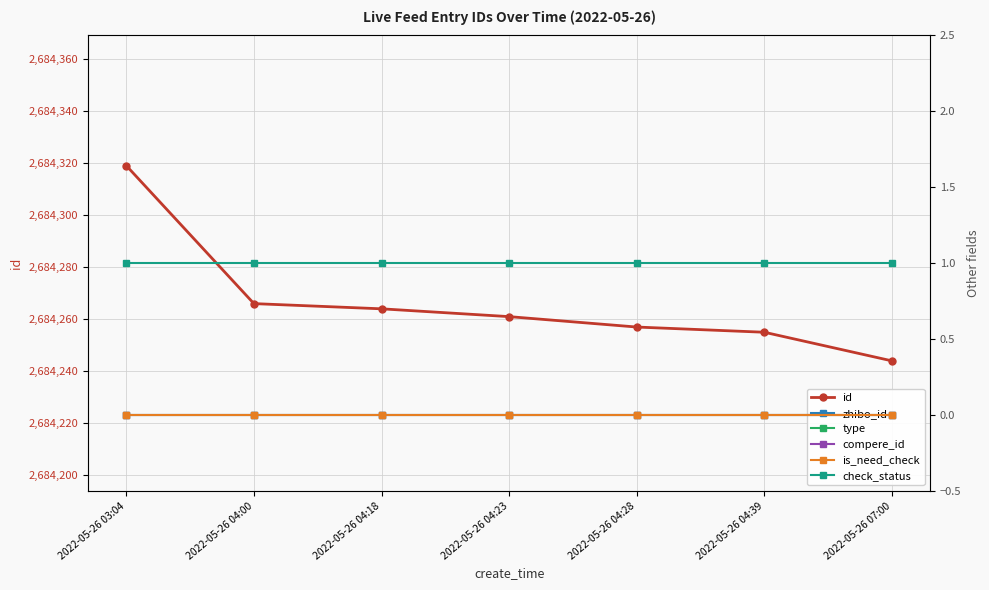

At which label is type closest to 0?

2022-05-26 03:04